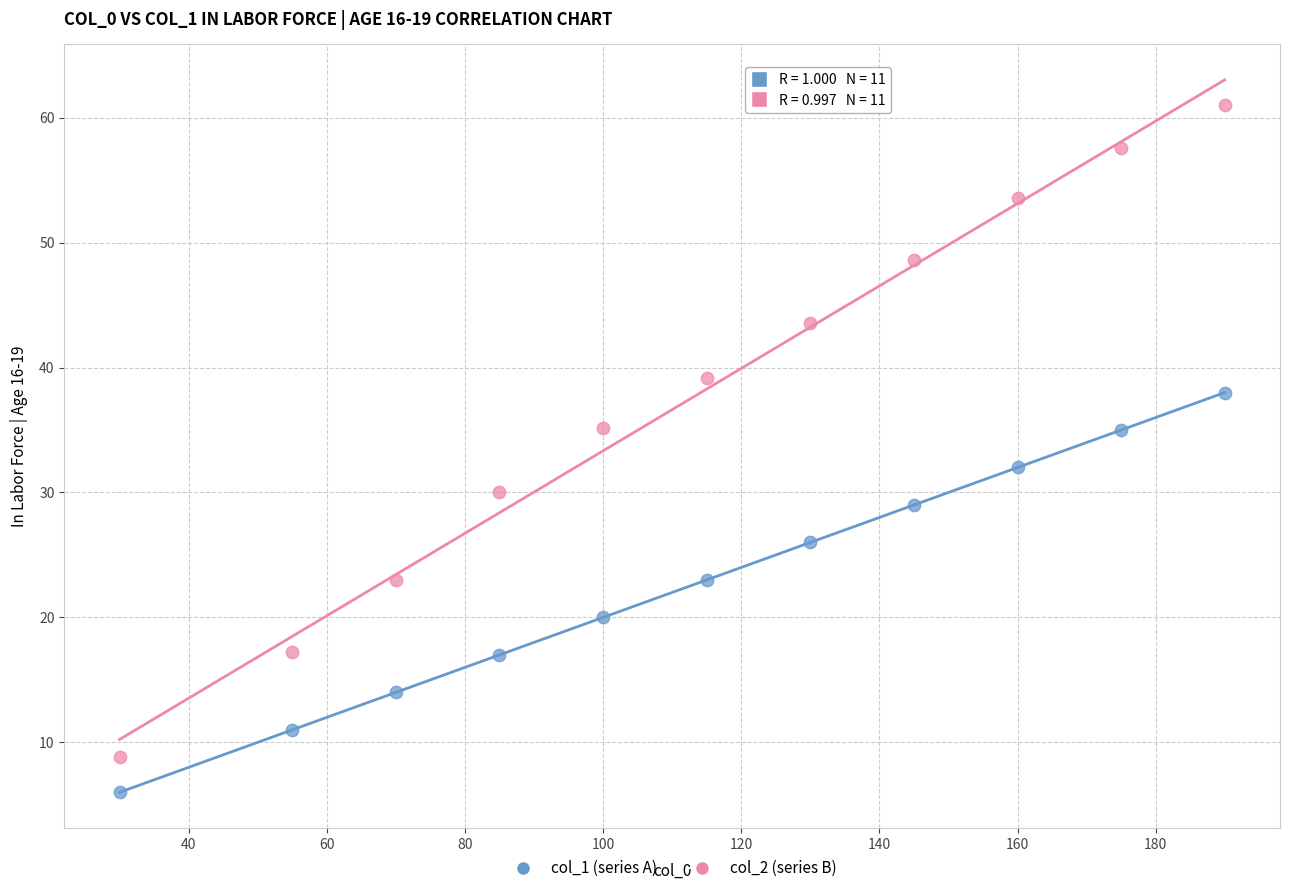

What are all the series names shown in the legend?

col_1 (series A), col_2 (series B)